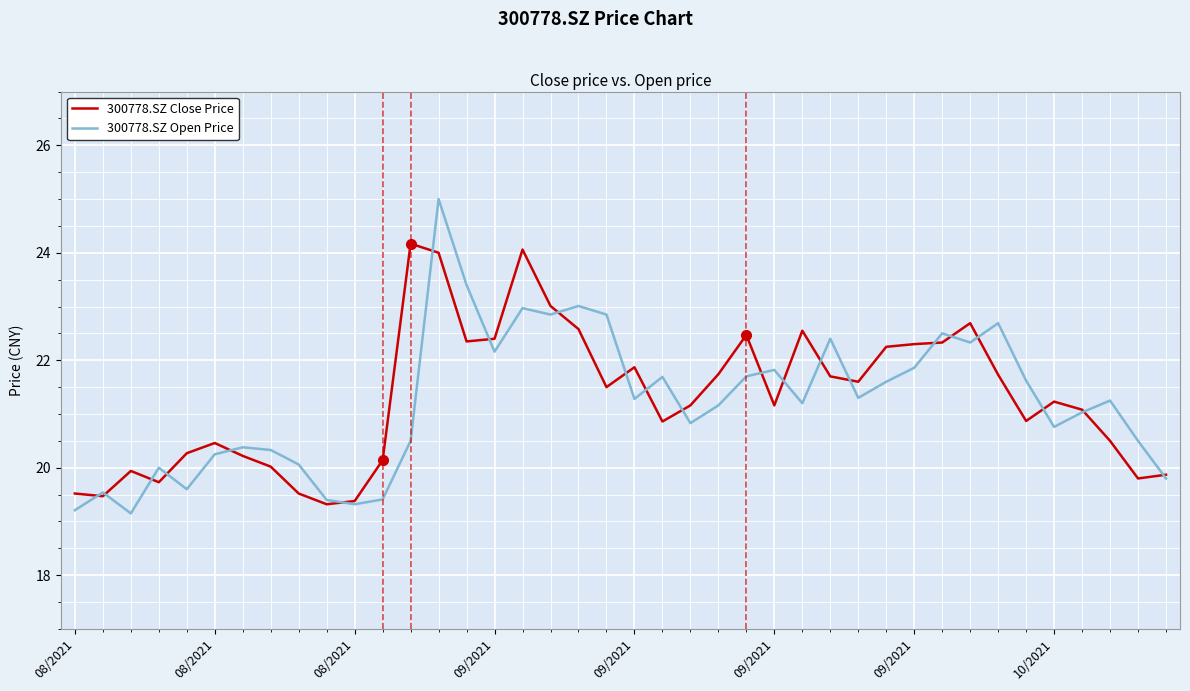

How many values in the 300778.SZ Close Price series are below 21?

17